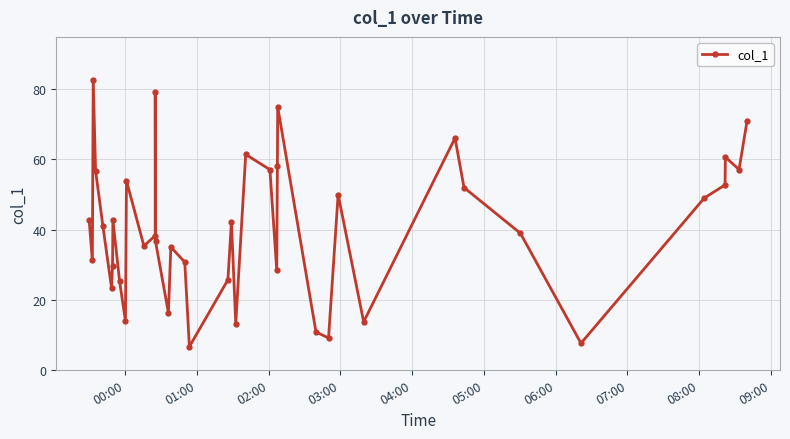

How many interior local valleys (lower than both neighbors) does the data have?

12